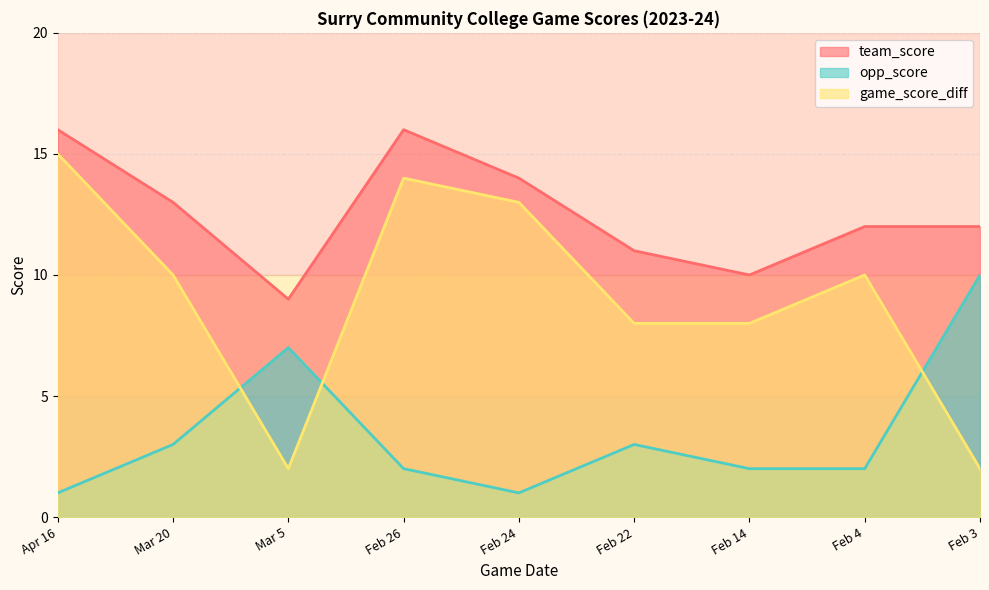

The team_score series shows 2 at Feb 22. True or false?

False